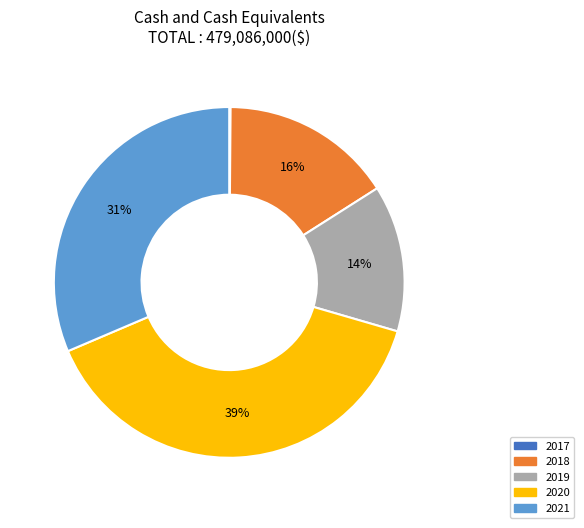

Is 2018 the majority of the pie?

No